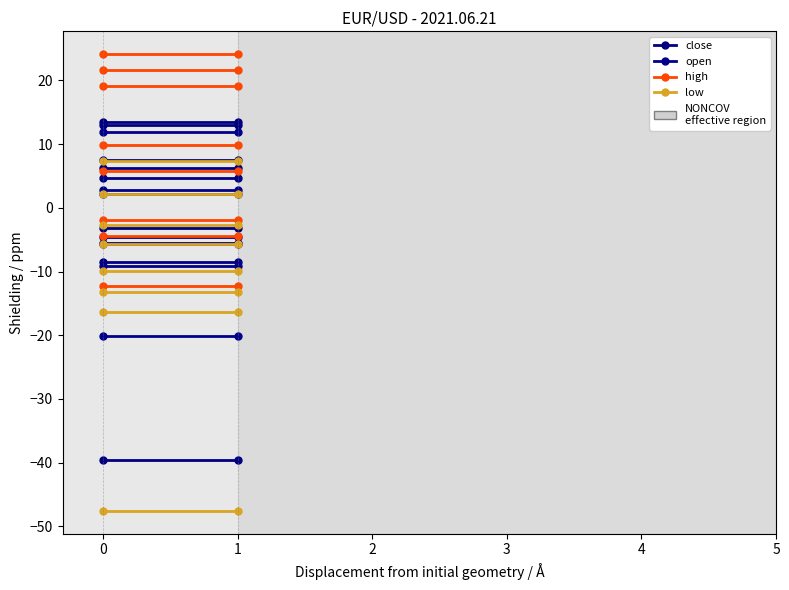

Is this an area chart (filled region under the line)?

No